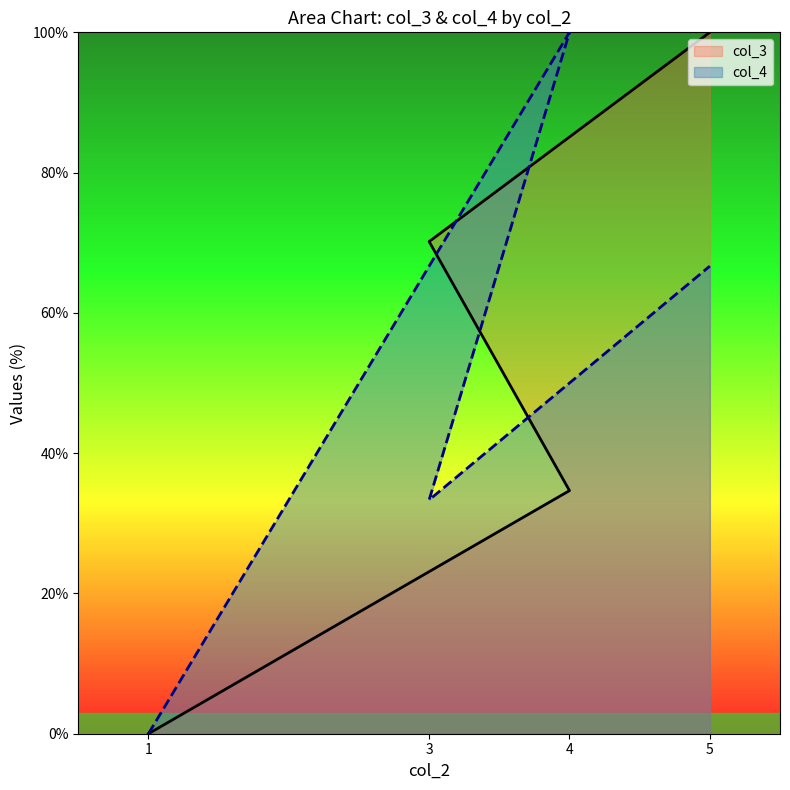

What is the difference between the second highest and second lowest values in the col_3 series?

35.5